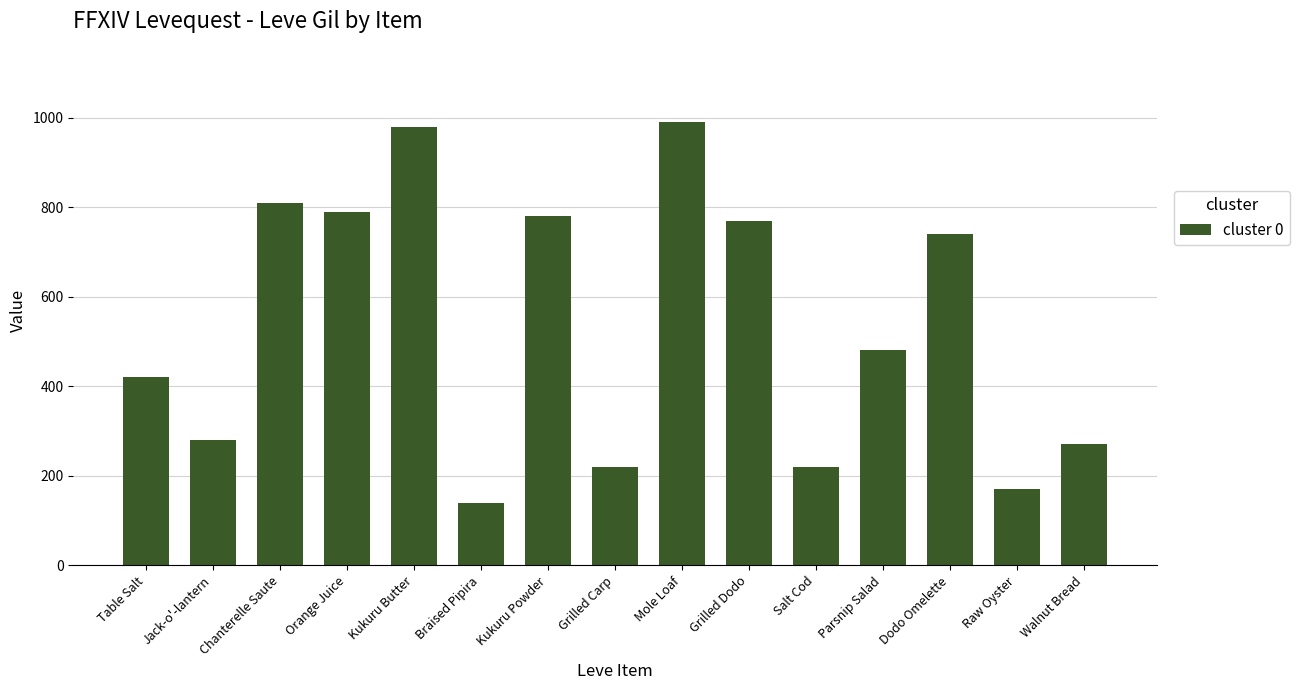

What is the smallest value displayed?

140